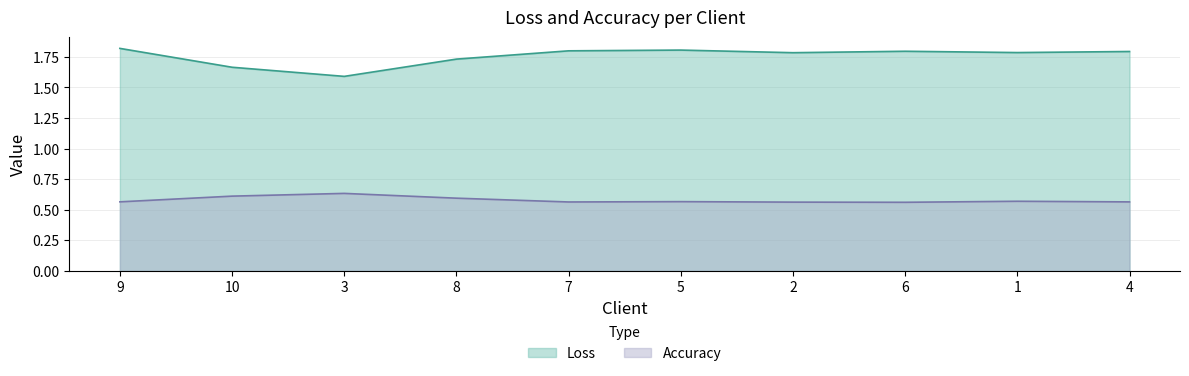

At how many categories does at least one series exceed 0?

10